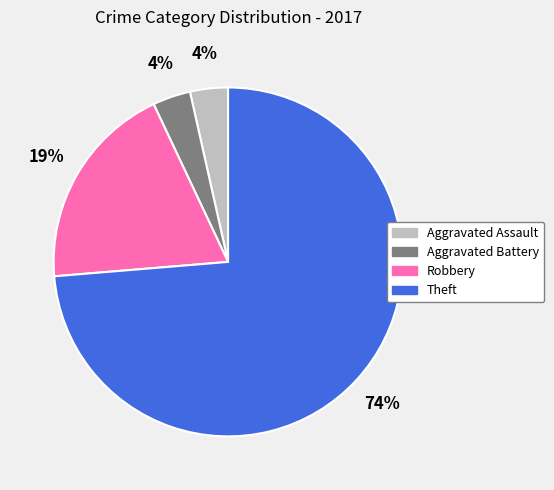

Is there any slice that represents more than half of the pie?

Yes